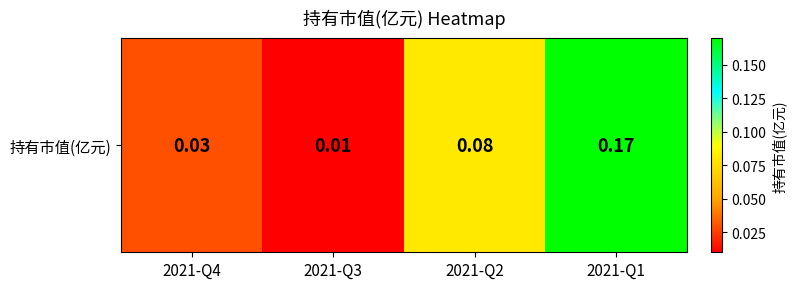

List the labels in order of value, largest first.

2021-Q1, 2021-Q2, 2021-Q4, 2021-Q3